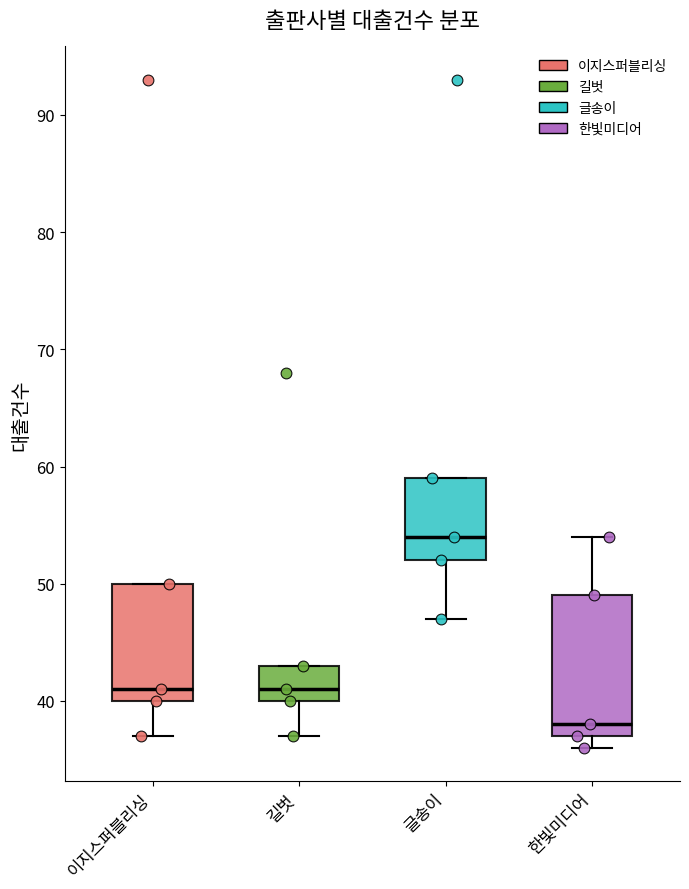

Which box's median line is the highest?

글송이